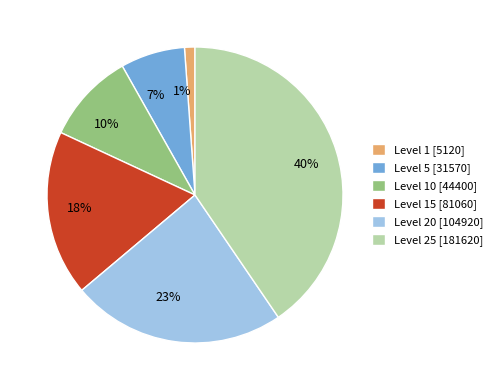

To the nearest percent, what is the average slice percentage?

17%